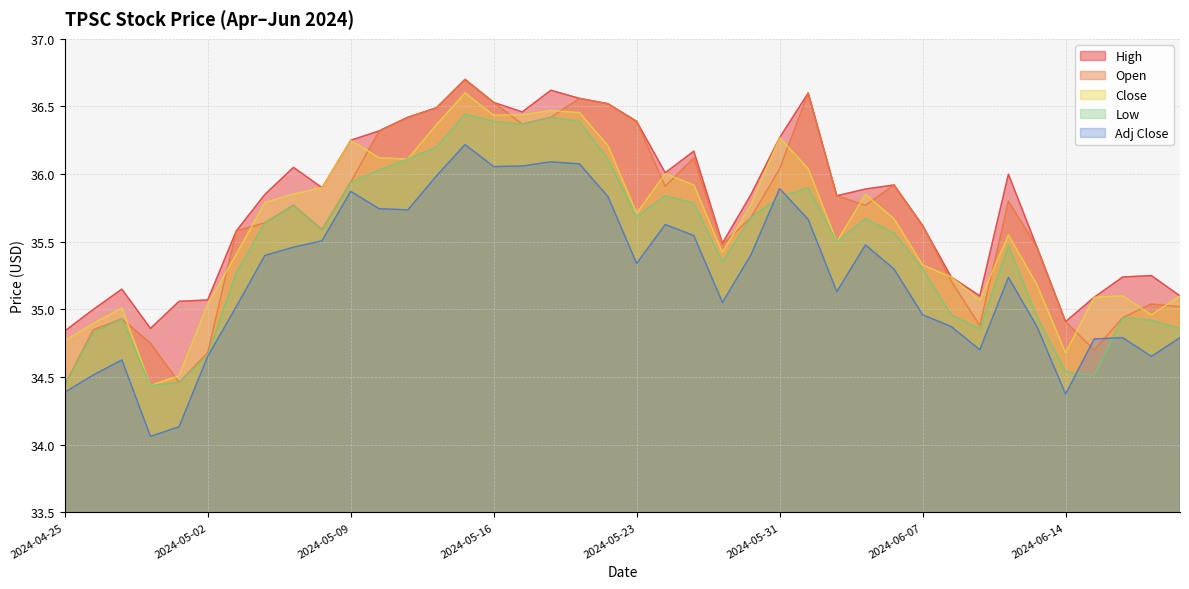

What are all the series names shown in the legend?

High, Open, Close, Low, Adj Close